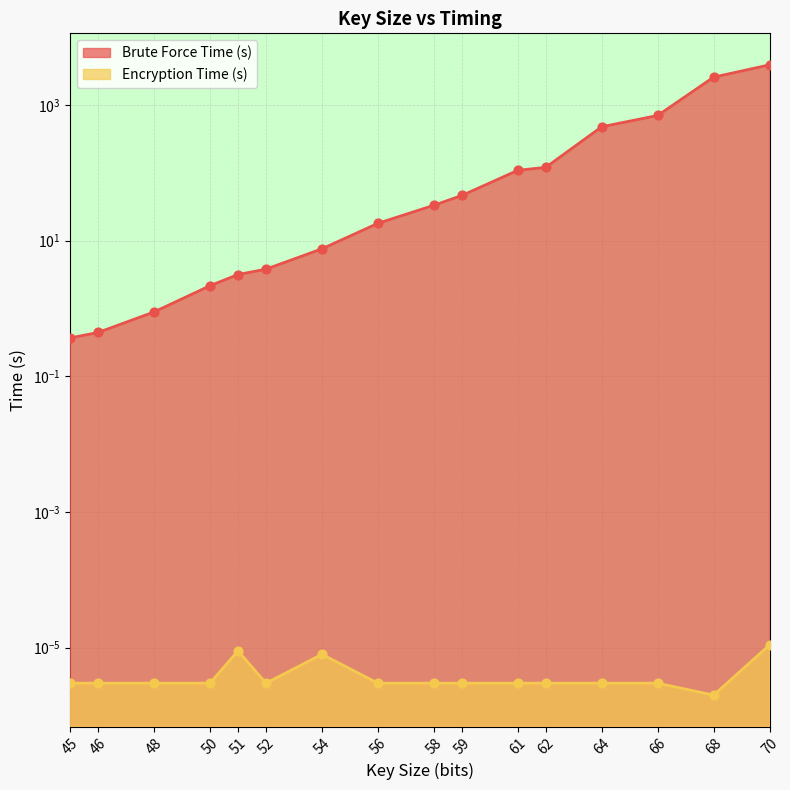

Is the value of Brute Force Time (s) at 51 greater than the value of Encryption Time (s) at 61?

Yes